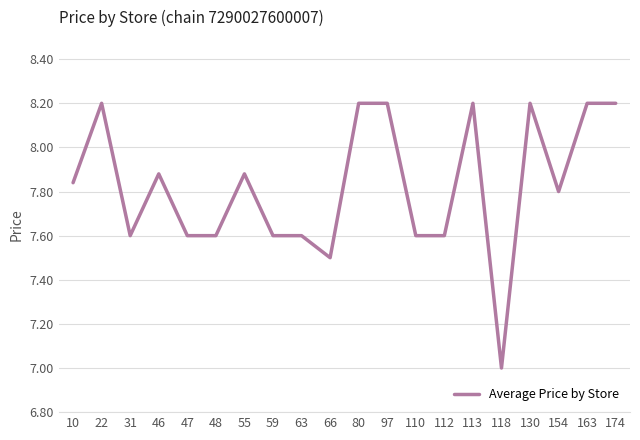

Which label corresponds to the smallest value in the chart?

118